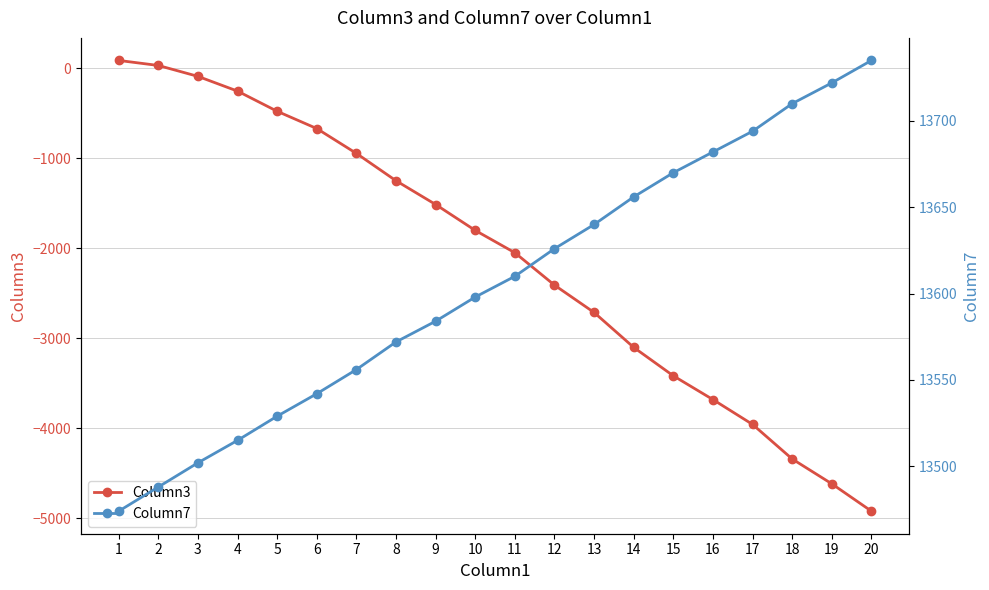

True or false: Column3 and Column7 cross at least once.

False